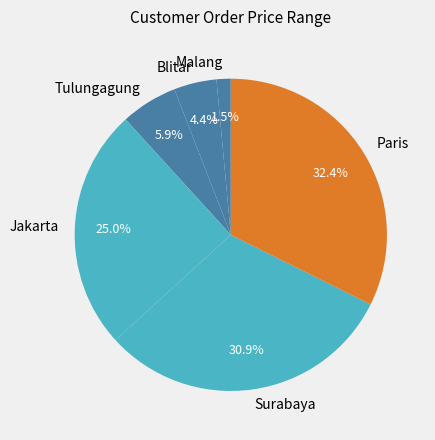

How many segments does this pie chart have?

6